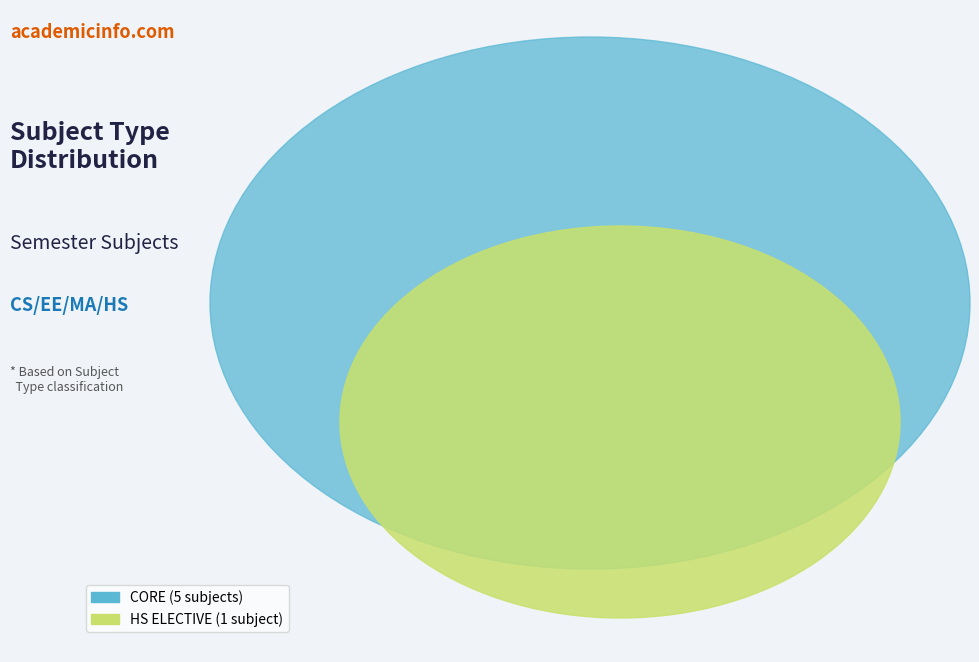

Which slice represents more than half of the pie?

CORE